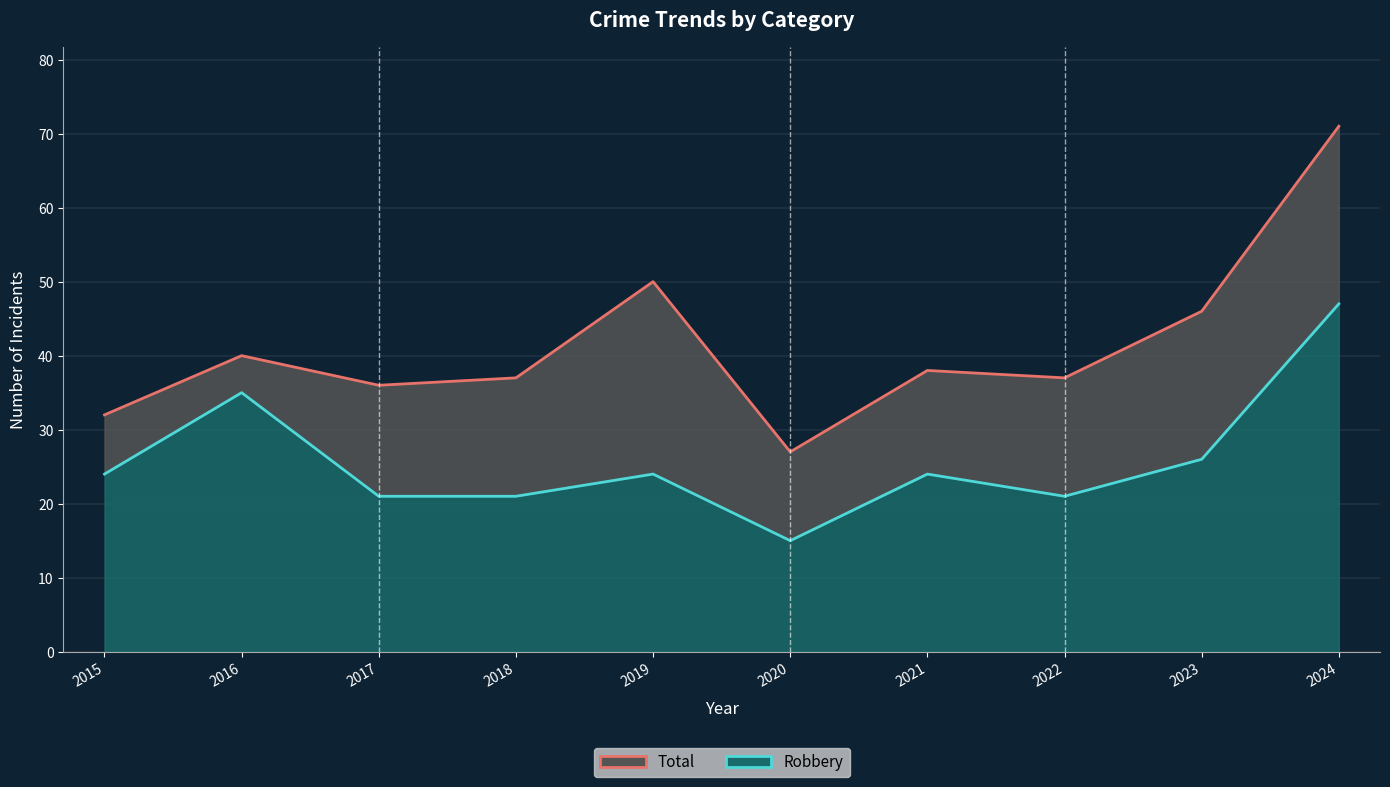

What is the approximate value of Robbery (line) at 2024, to the nearest 5?

45